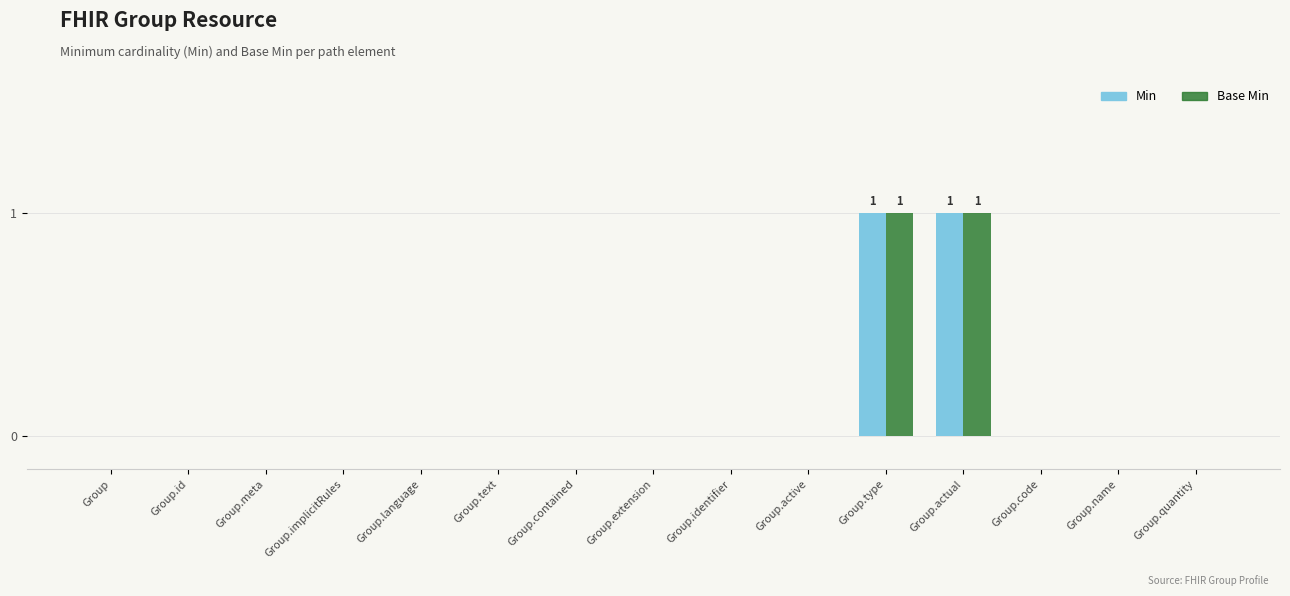

Is it true that Base Min equals 0 at Group.meta?

True